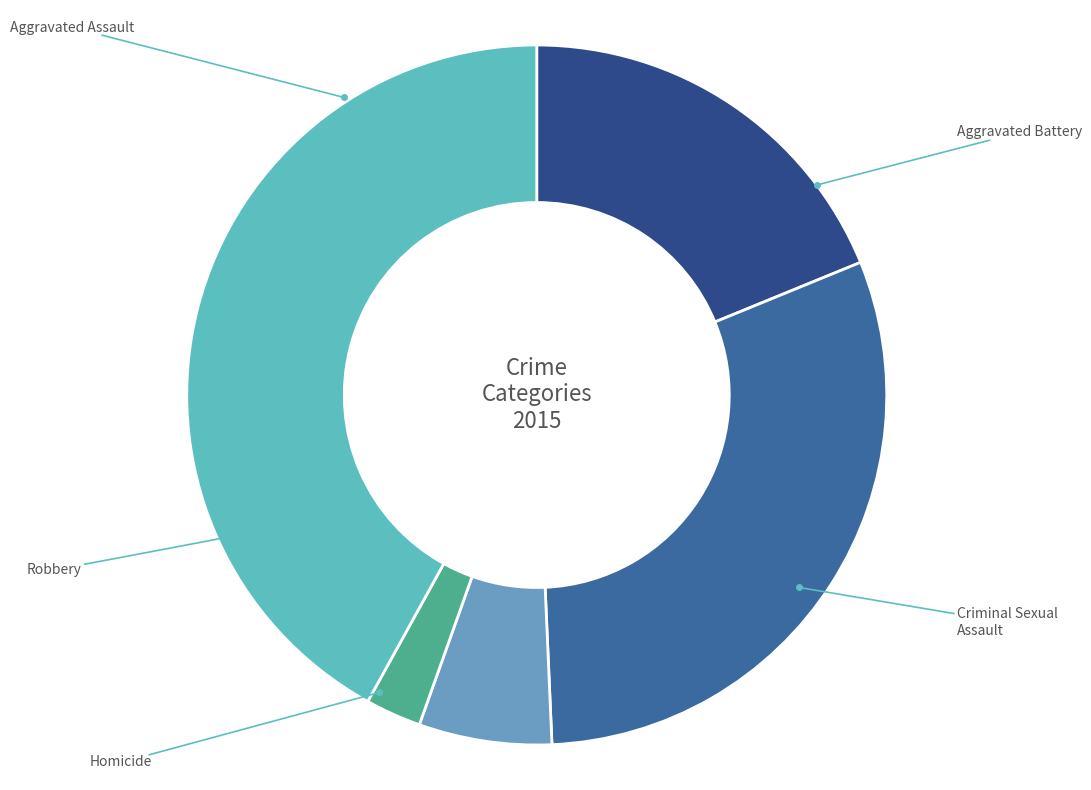

To the nearest percent, what is the average slice percentage?

20%